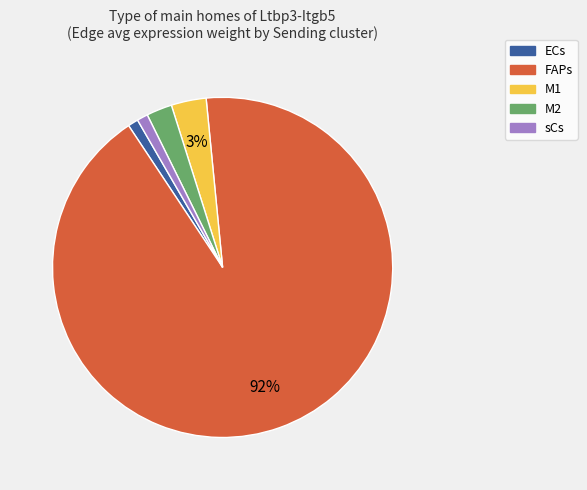

What is the ratio of the value at ECs to the value at M1?

0.3